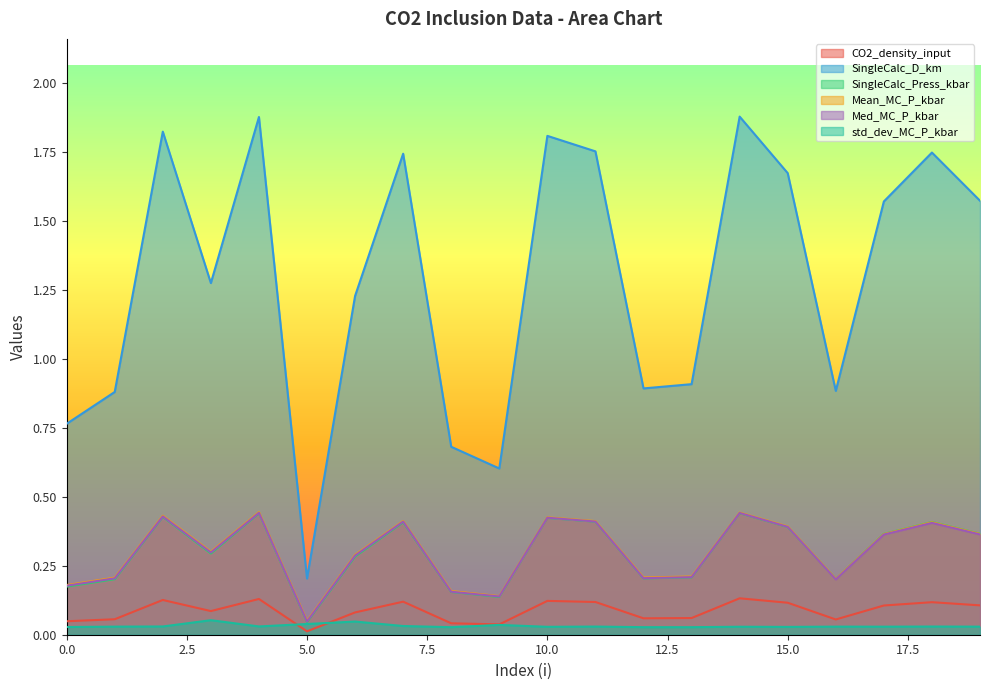

What is the total value across all series at 7?

3.1